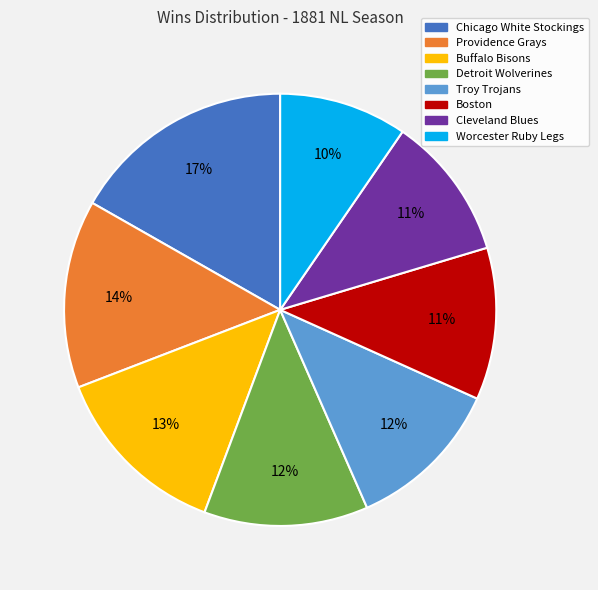

How many segments does this pie chart have?

8